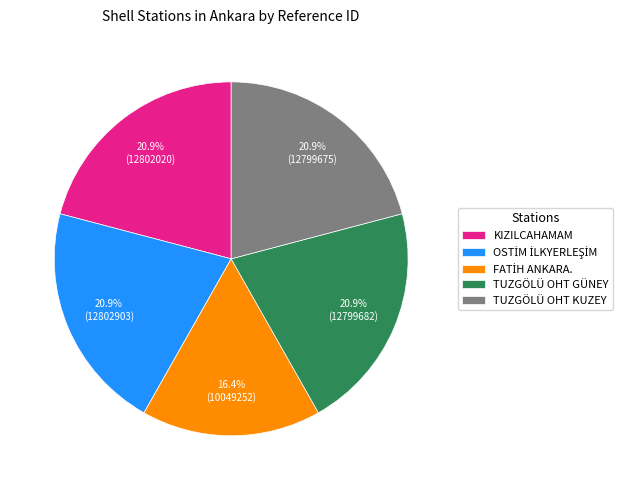

To the nearest percent, what is the difference between the largest and smallest slice percentages?

4%